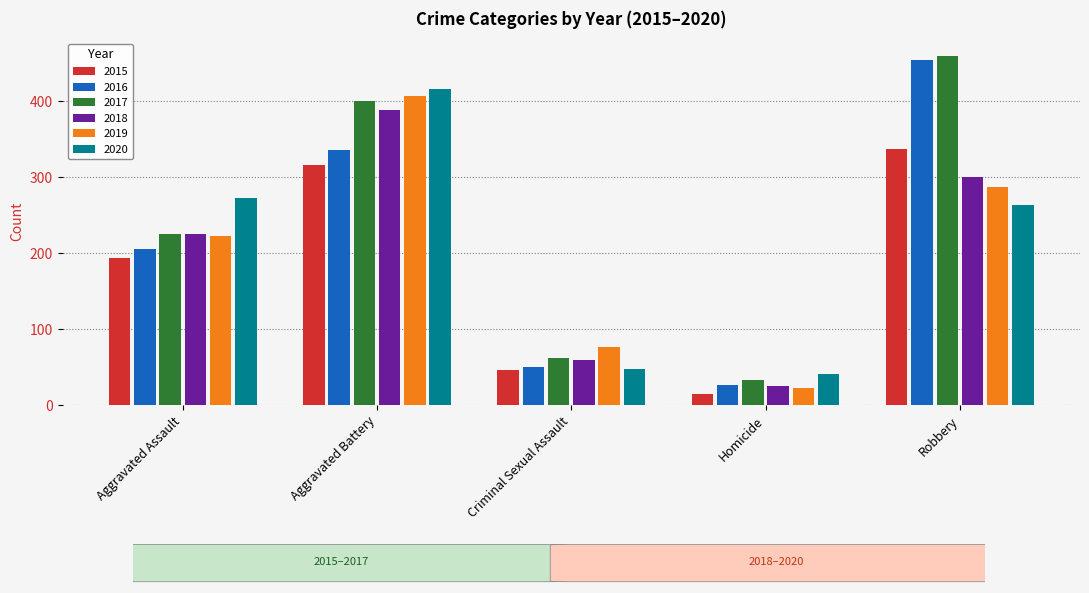

Reading left to right, what are all the values shown in this chart?

2015: Aggravated Assault=194	Aggravated Battery=316	Criminal Sexual Assault=46	Homicide=15	Robbery=337
2016: Aggravated Assault=206	Aggravated Battery=336	Criminal Sexual Assault=50	Homicide=26	Robbery=454
2017: Aggravated Assault=225	Aggravated Battery=400	Criminal Sexual Assault=62	Homicide=33	Robbery=460
2018: Aggravated Assault=225	Aggravated Battery=389	Criminal Sexual Assault=60	Homicide=25	Robbery=301
2019: Aggravated Assault=223	Aggravated Battery=407	Criminal Sexual Assault=77	Homicide=22	Robbery=287
2020: Aggravated Assault=273	Aggravated Battery=416	Criminal Sexual Assault=48	Homicide=41	Robbery=263